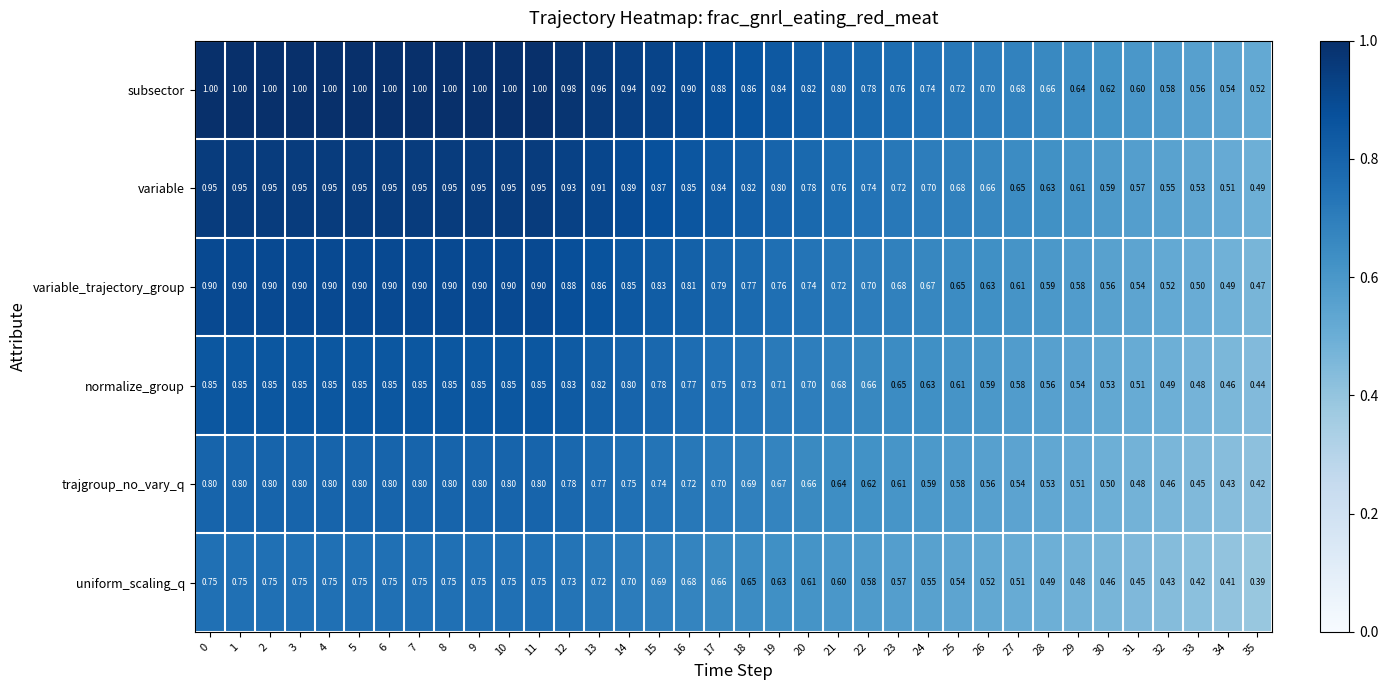

Which series has the widest spread of values?

subsector